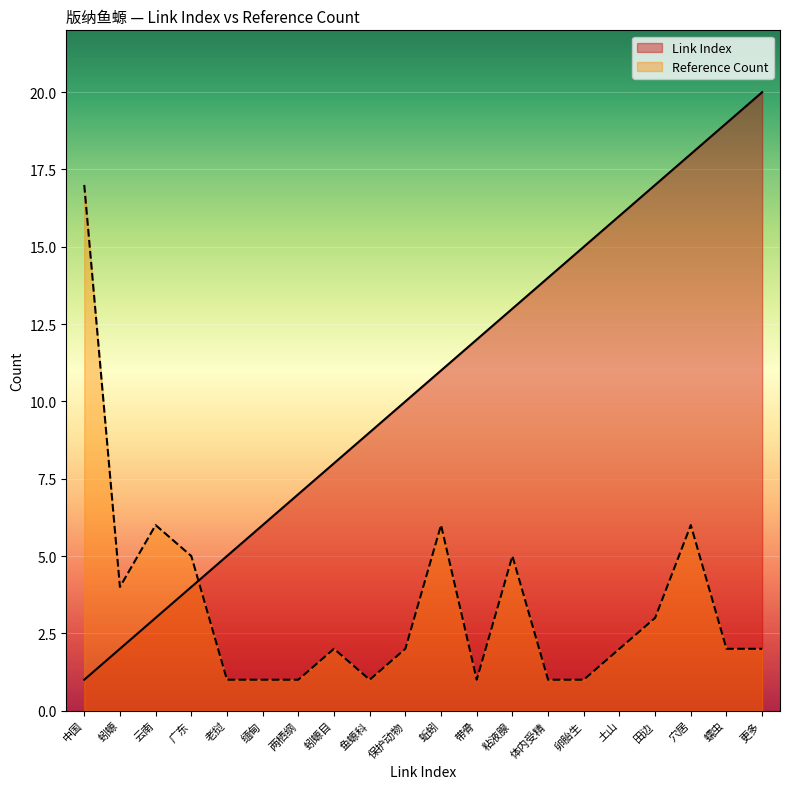

True or false: Link Index has a value of 13 at 粘液腺.

True